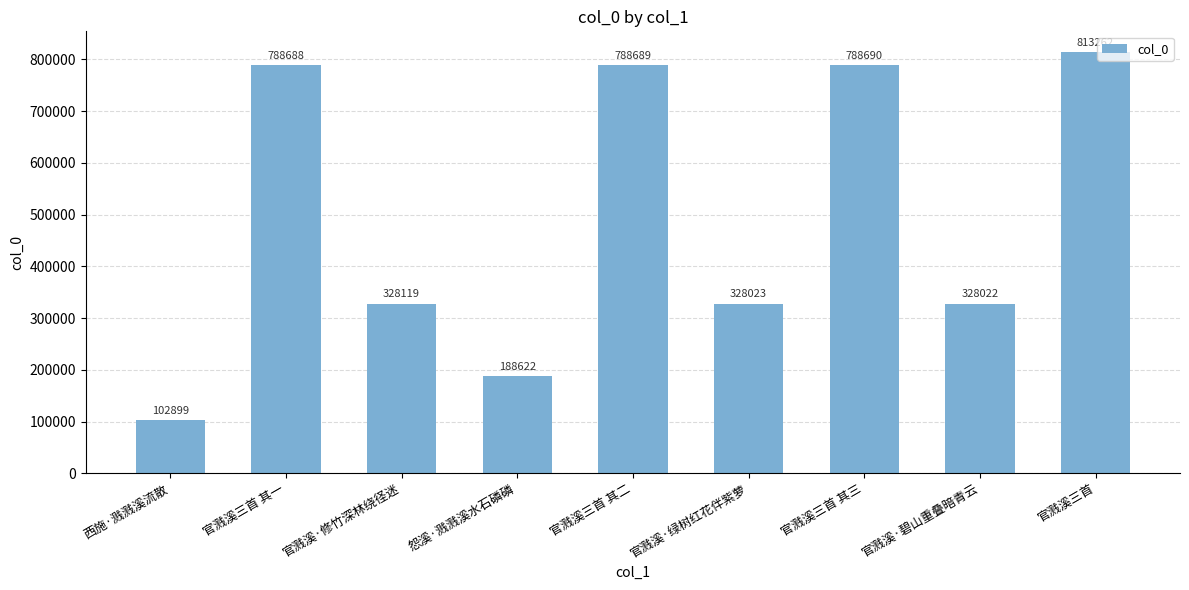

What is the difference between the values at 官溅溪·绿树红花伴紫萝 and 官溅溪三首 其二?

460666